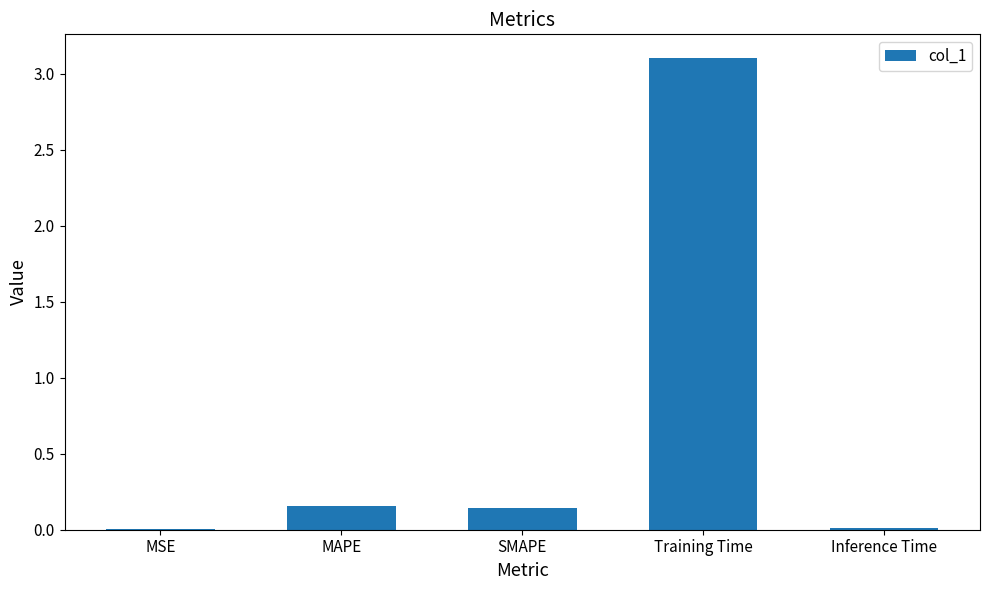

Is it true that the value at Inference Time is 0.0?

True